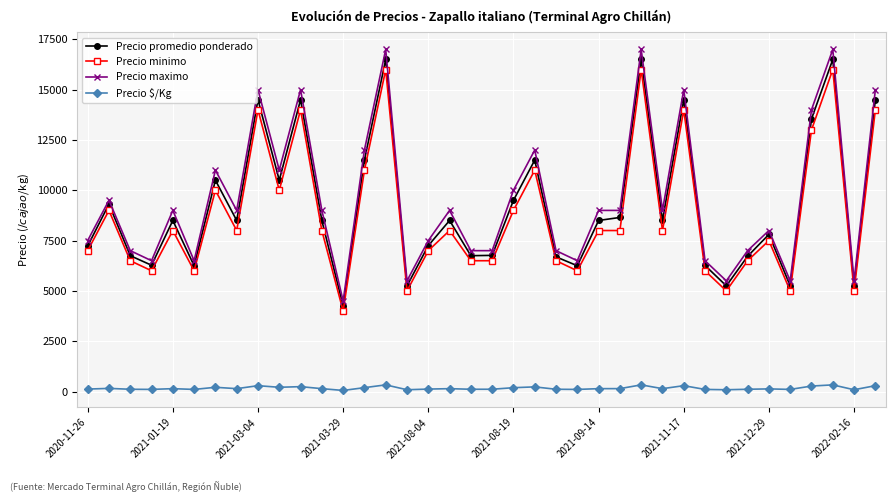

What is the greatest value displayed?

17000